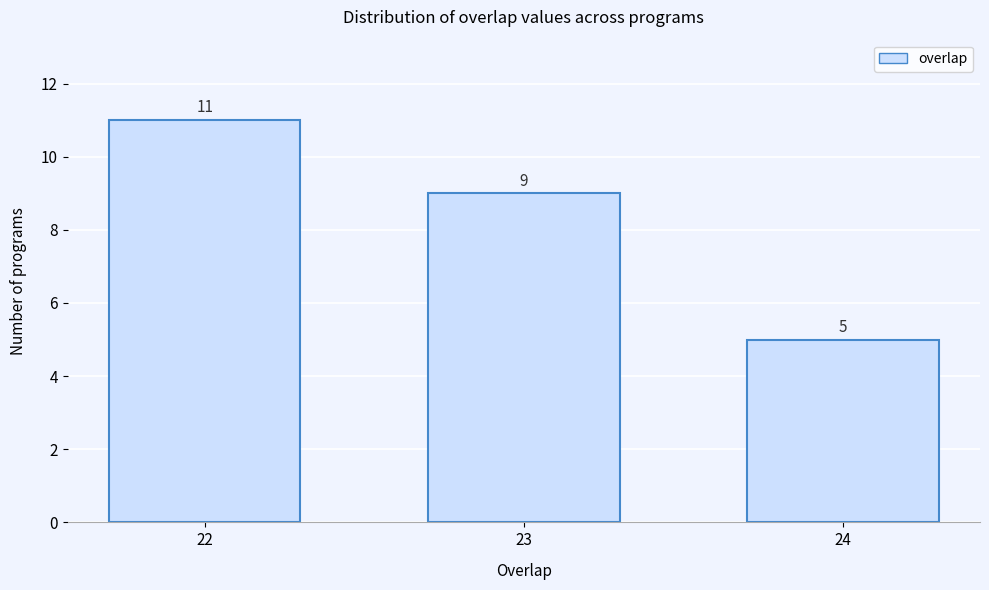

Reading left to right, what are all the values shown in this chart?

22=11	23=9	24=5